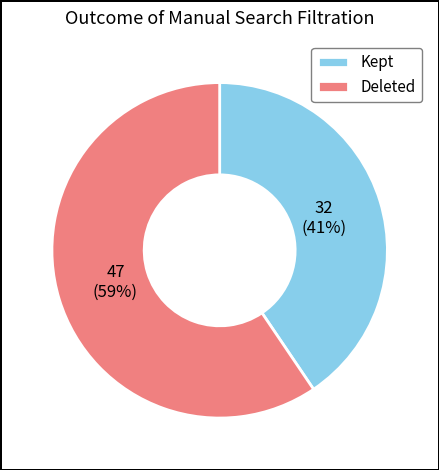

Is the sum of Kept and Deleted greater than half?

Yes